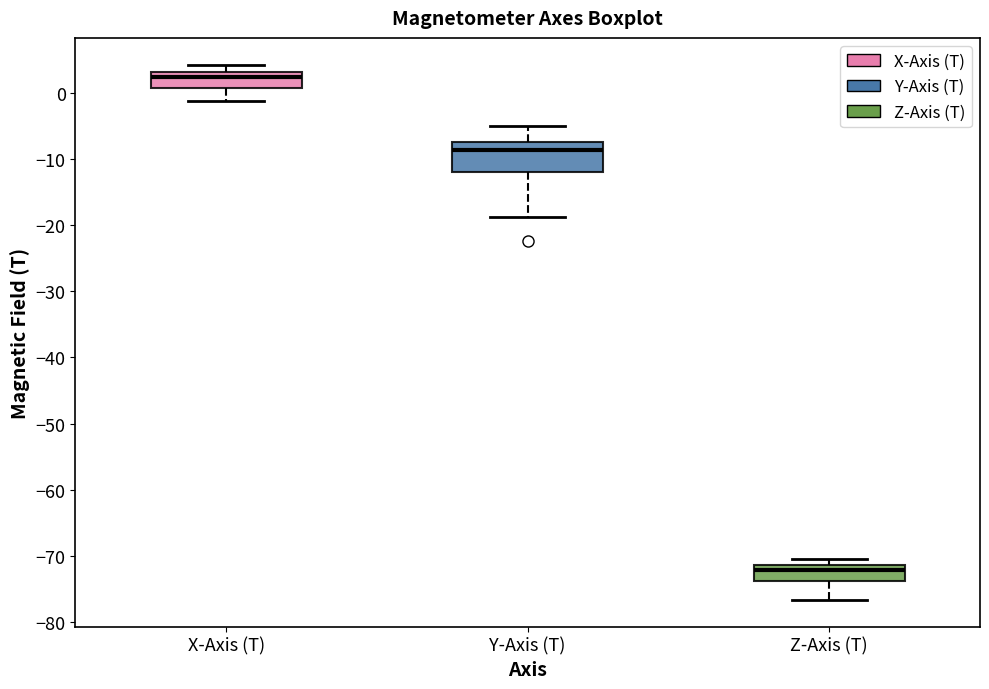

Where does the median line of the box for X-Axis (T) sit on the y-axis? The values are not printed on the chart, so give them approximately, as read against the axis.

2